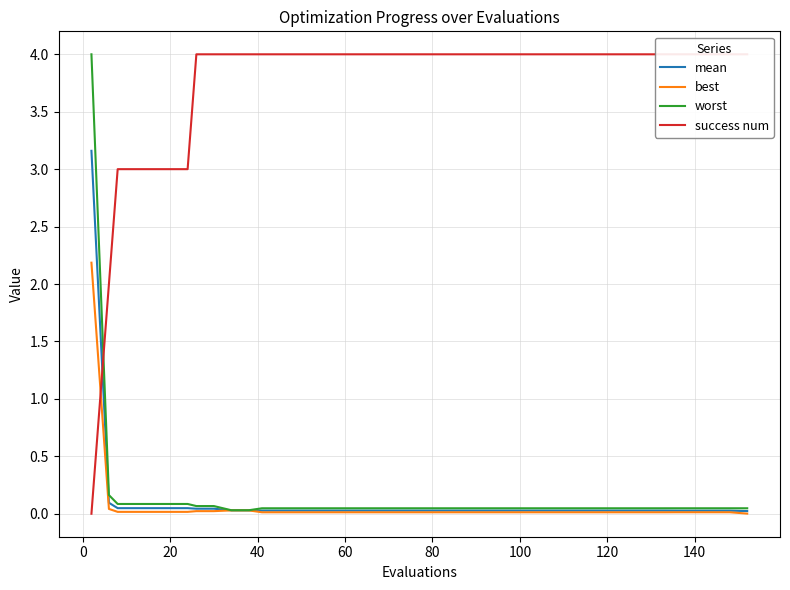

What is the average value of the success num series?

3.7